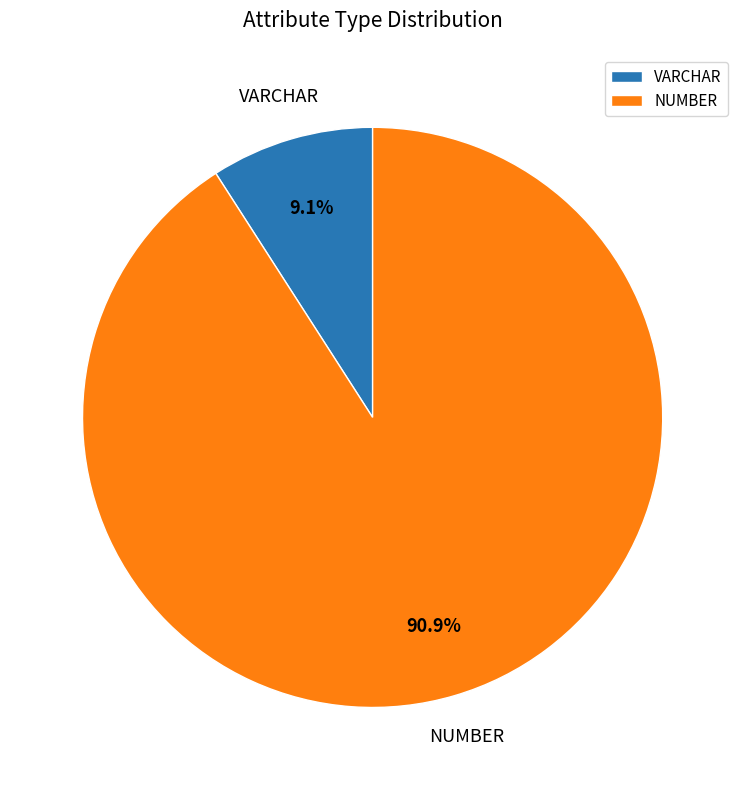

What is the smallest slice in the pie chart?

VARCHAR